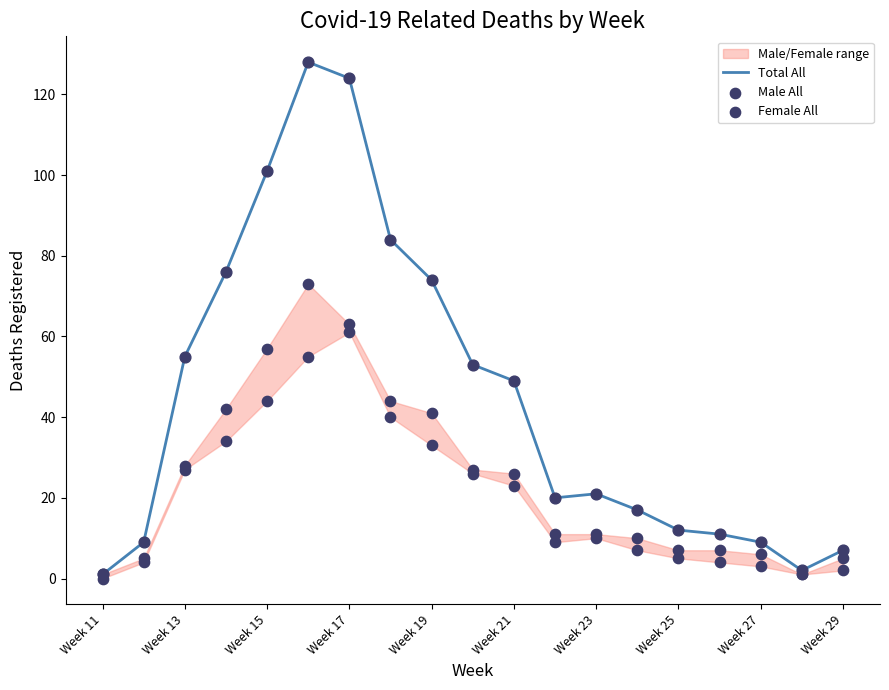

Which series has the largest total across all categories?

Total All